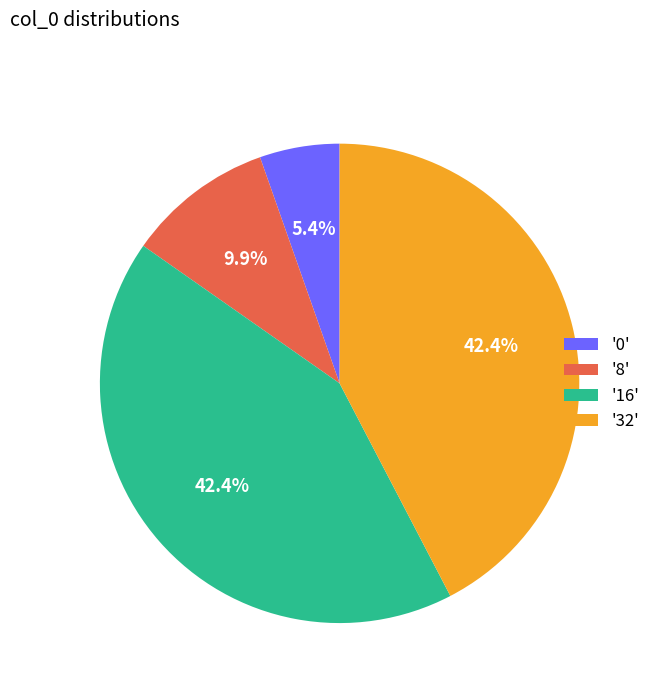

Combined, do '16' and '32' account for over 50%?

Yes